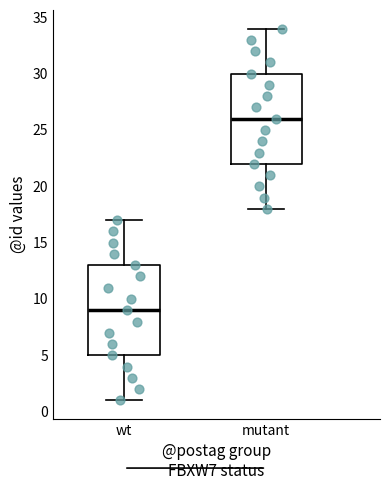

Reading left to right, read every box against the y-axis: the position of its median line, the range the box covers, and the ends of its whiskers. The values are not printed on the chart, so give them approximately, as read against the axis.

wt: median 9, box 5 to 13, whiskers 1 to 17
mutant: median 26, box 22 to 30, whiskers 18 to 34